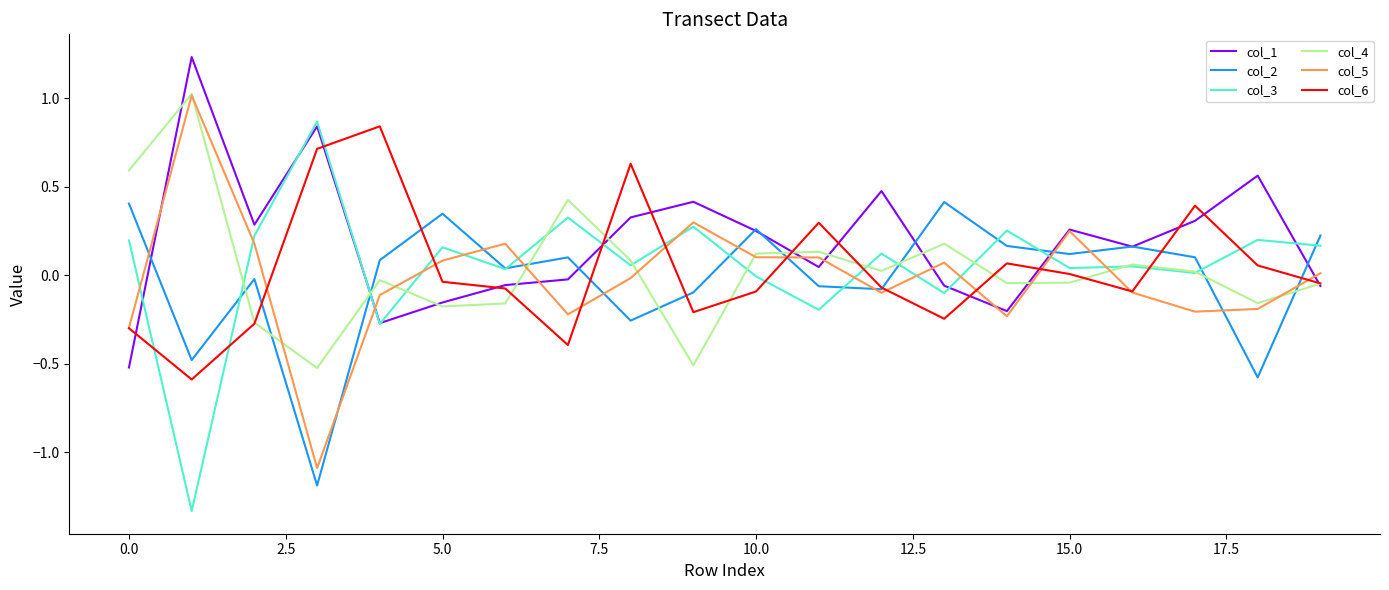

Does the chart have visible grid lines?

No